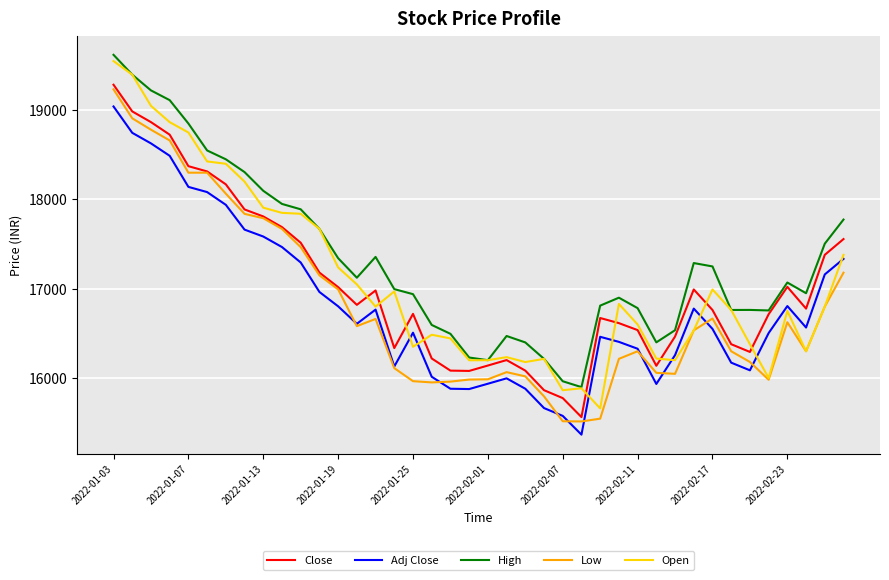

True or false: Adj Close and Open cross at least once.

True